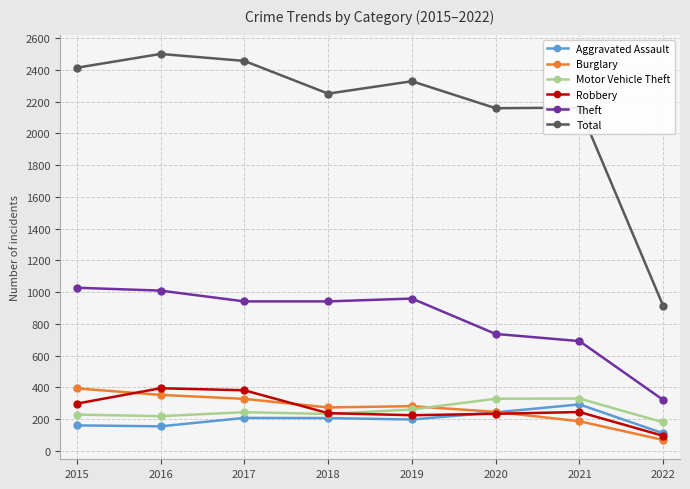

True or false: Total and Aggravated Assault intersect in this chart.

False